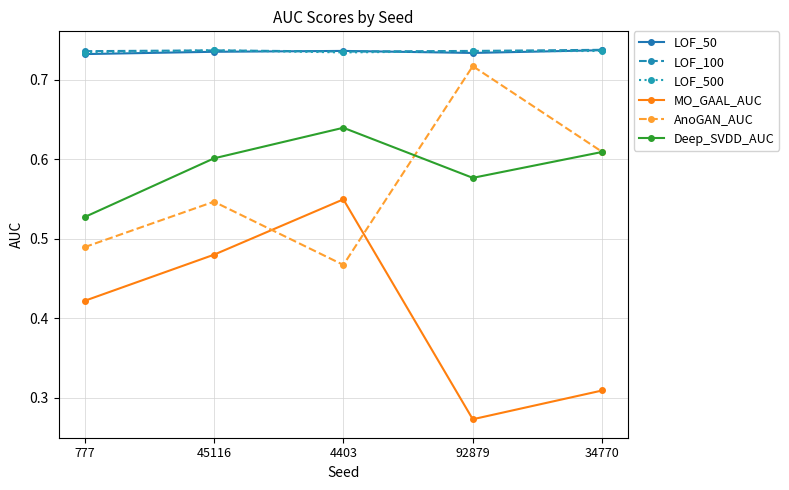

True or false: LOF_500 and Deep_SVDD_AUC cross at least once.

False